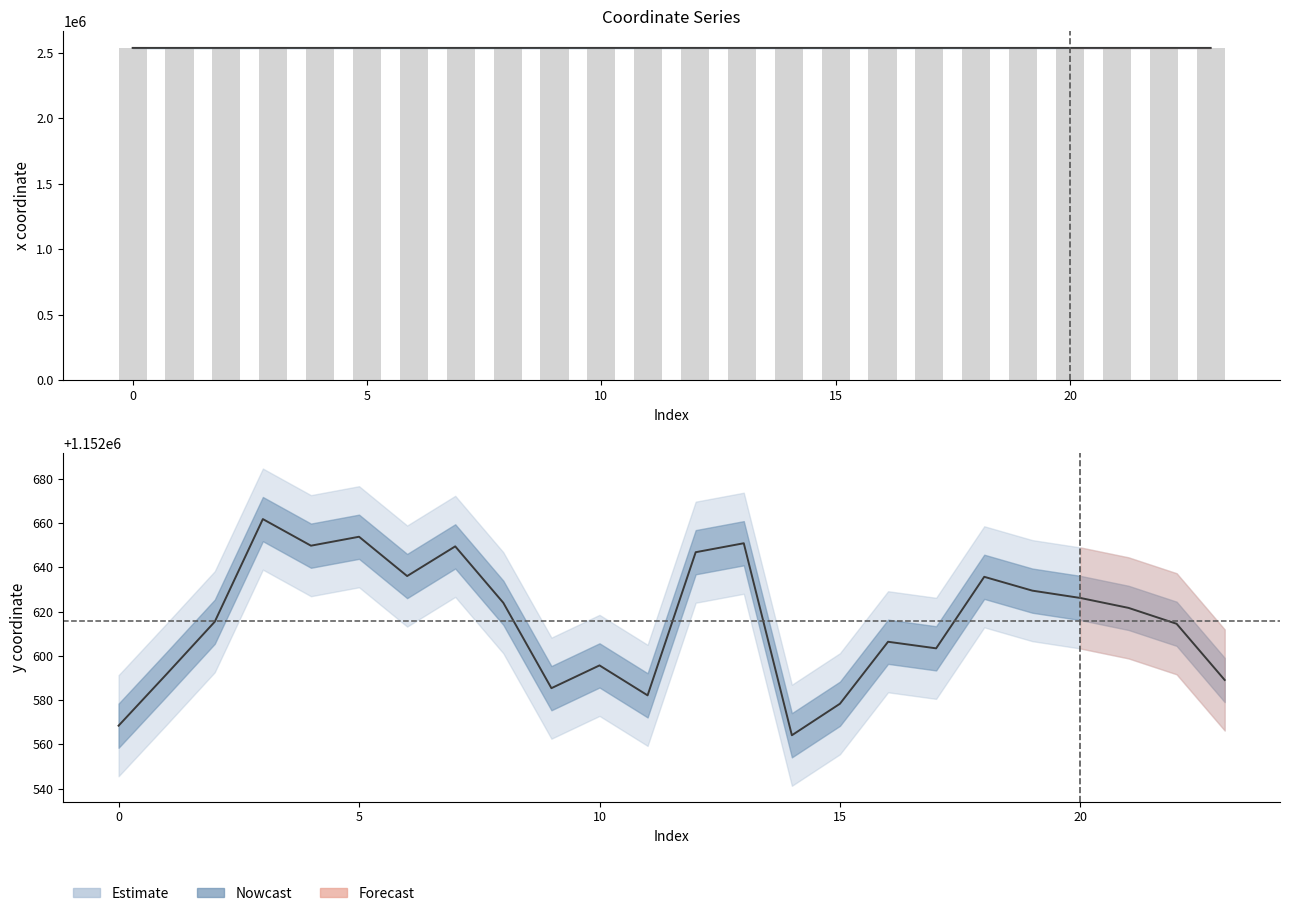

The y series shows 1152582.1 at 11. True or false?

True